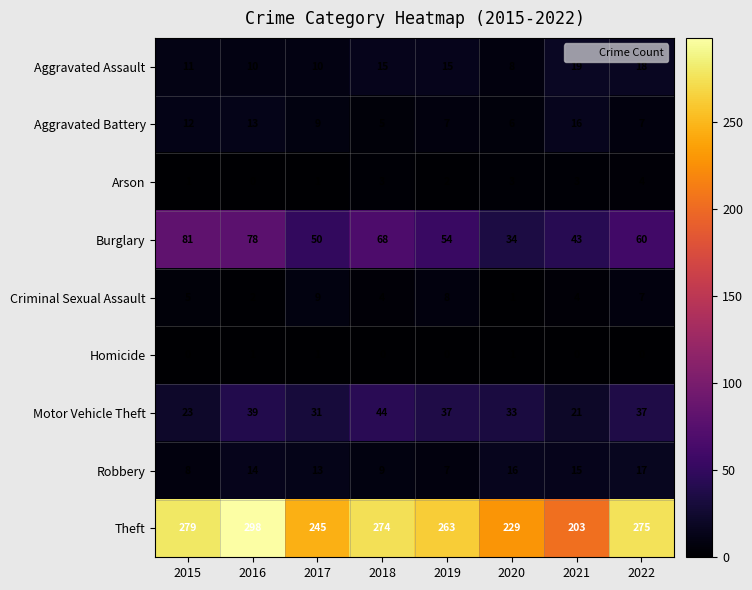

At which label is Motor Vehicle Theft closest to 32?

2017